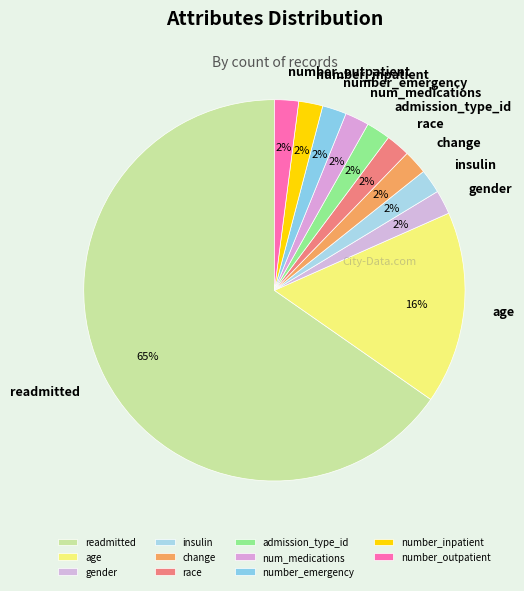

To the nearest percent, what is the average slice percentage?

9%